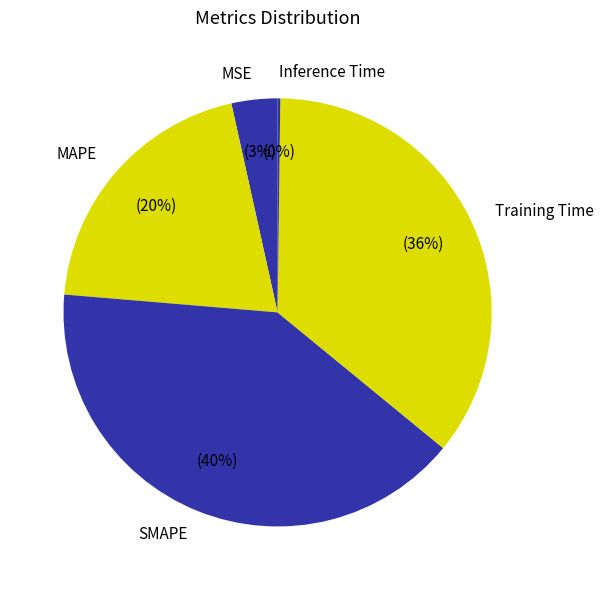

Is MAPE the majority of the pie?

No